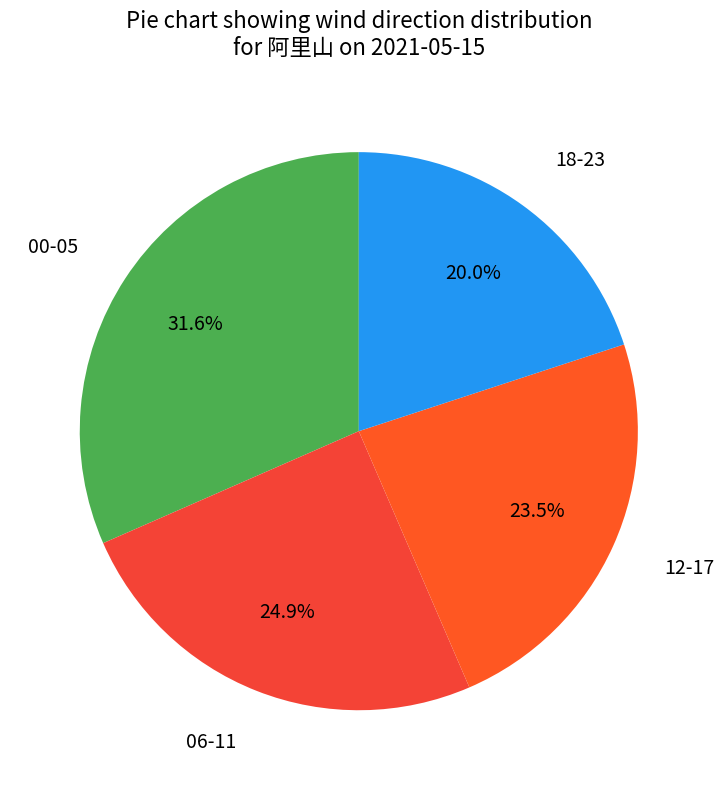

Count the number of slices in the pie.

4